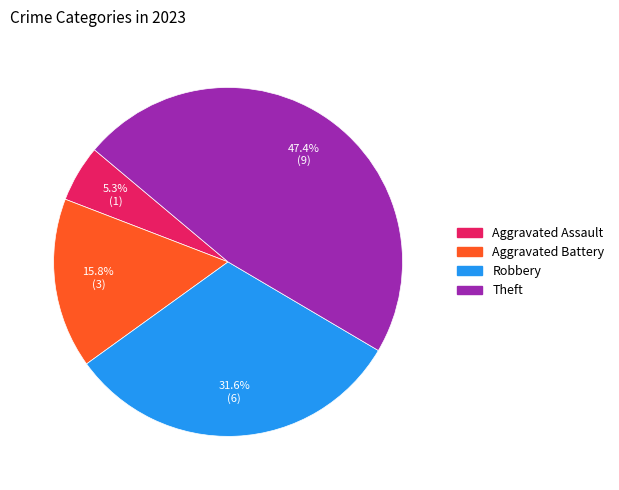

How many slices are in this pie chart?

4